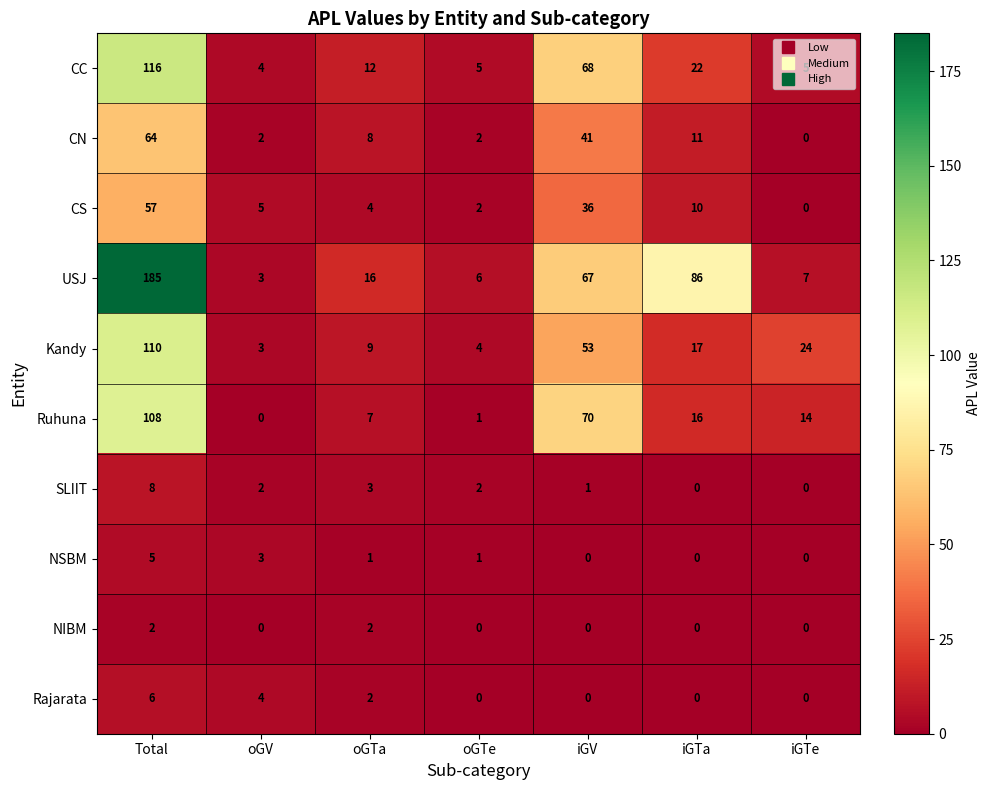

The value of Kandy at iGTe is 38. True or false?

False